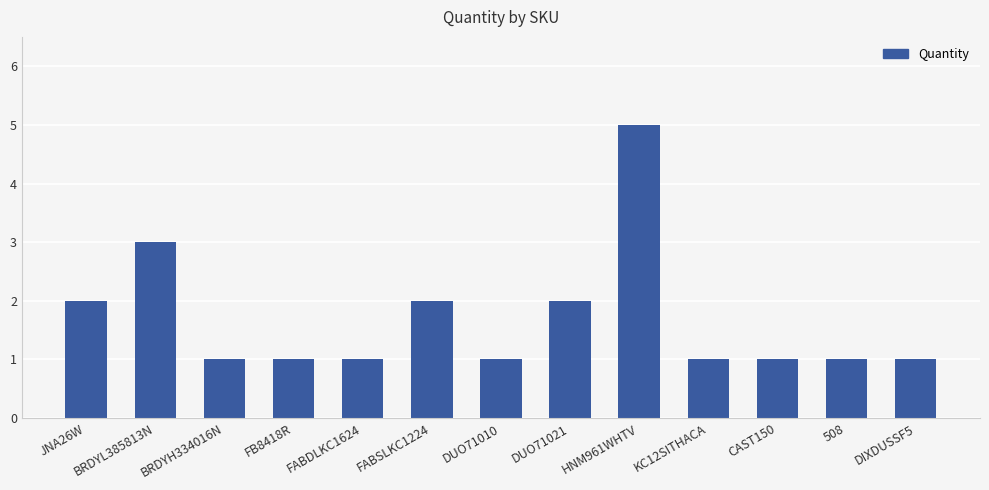

What is the label of the 9th bar from the right?

FABDLKC1624